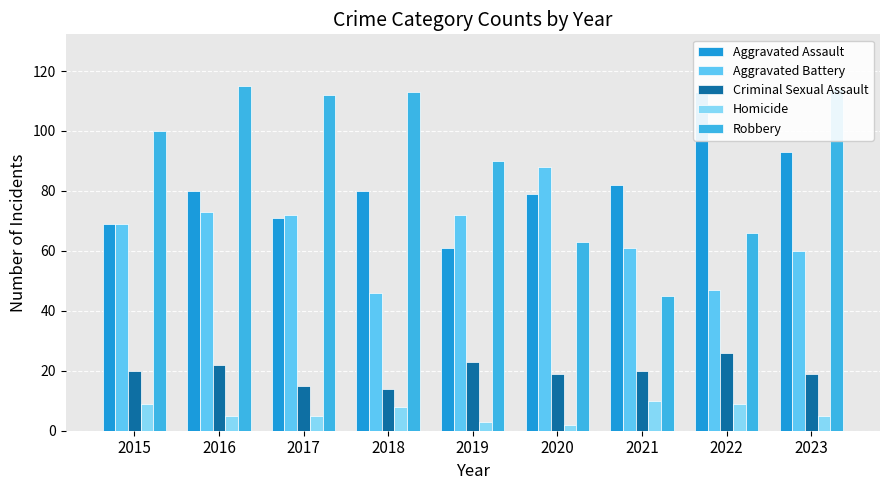

How many series are shown in this chart?

5